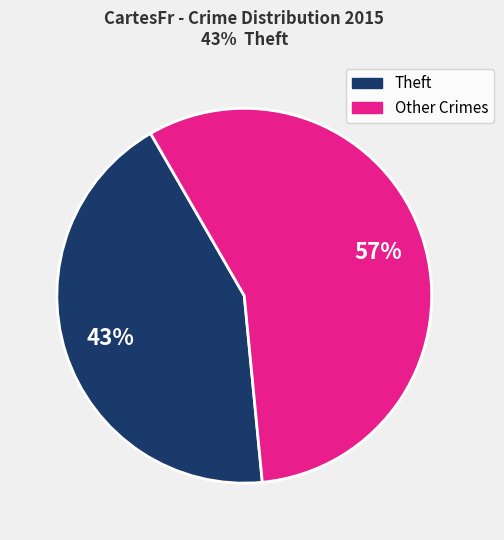

To the nearest percent, what is the average slice percentage?

50%